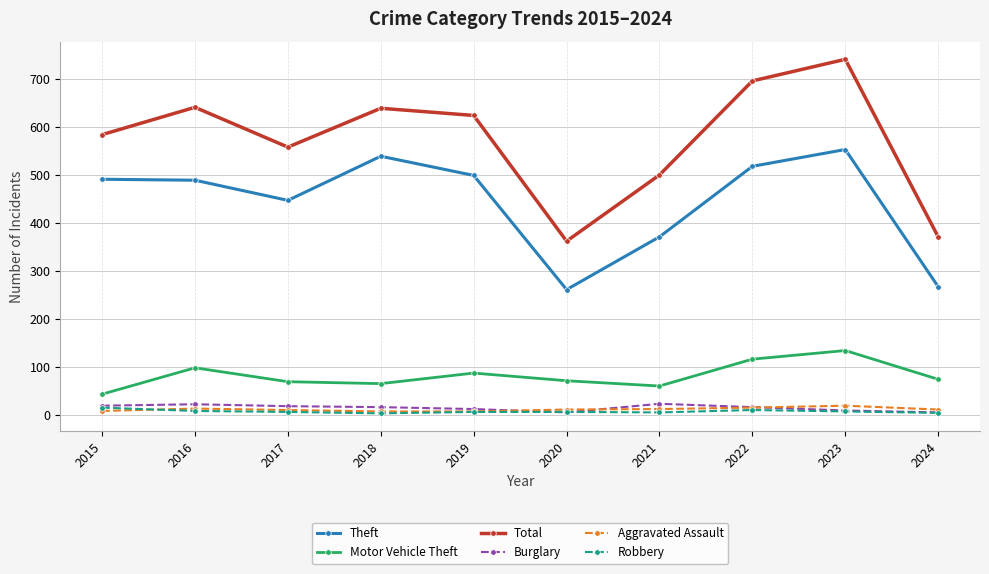

Which series has the largest total across all categories?

Total